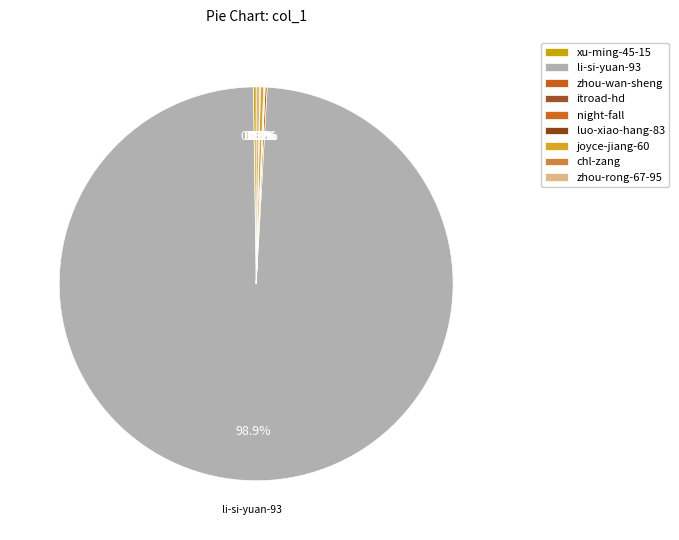

Which slice represents more than half of the pie?

li-si-yuan-93